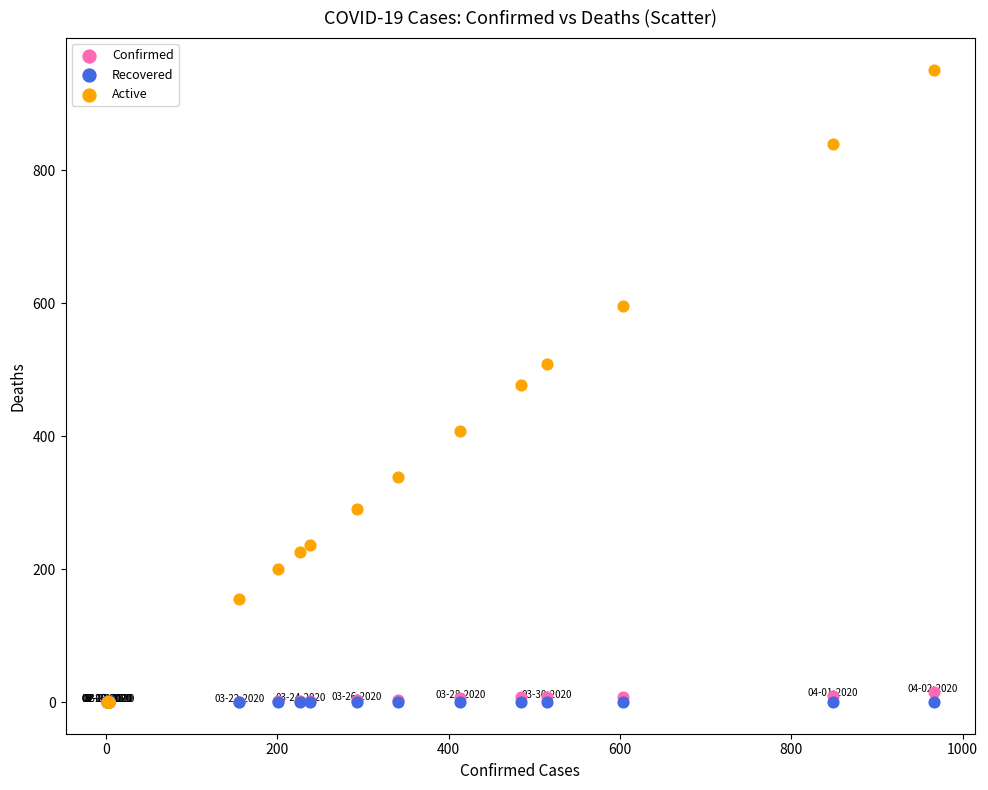

Which series reaches the maximum Y coordinate?

Active